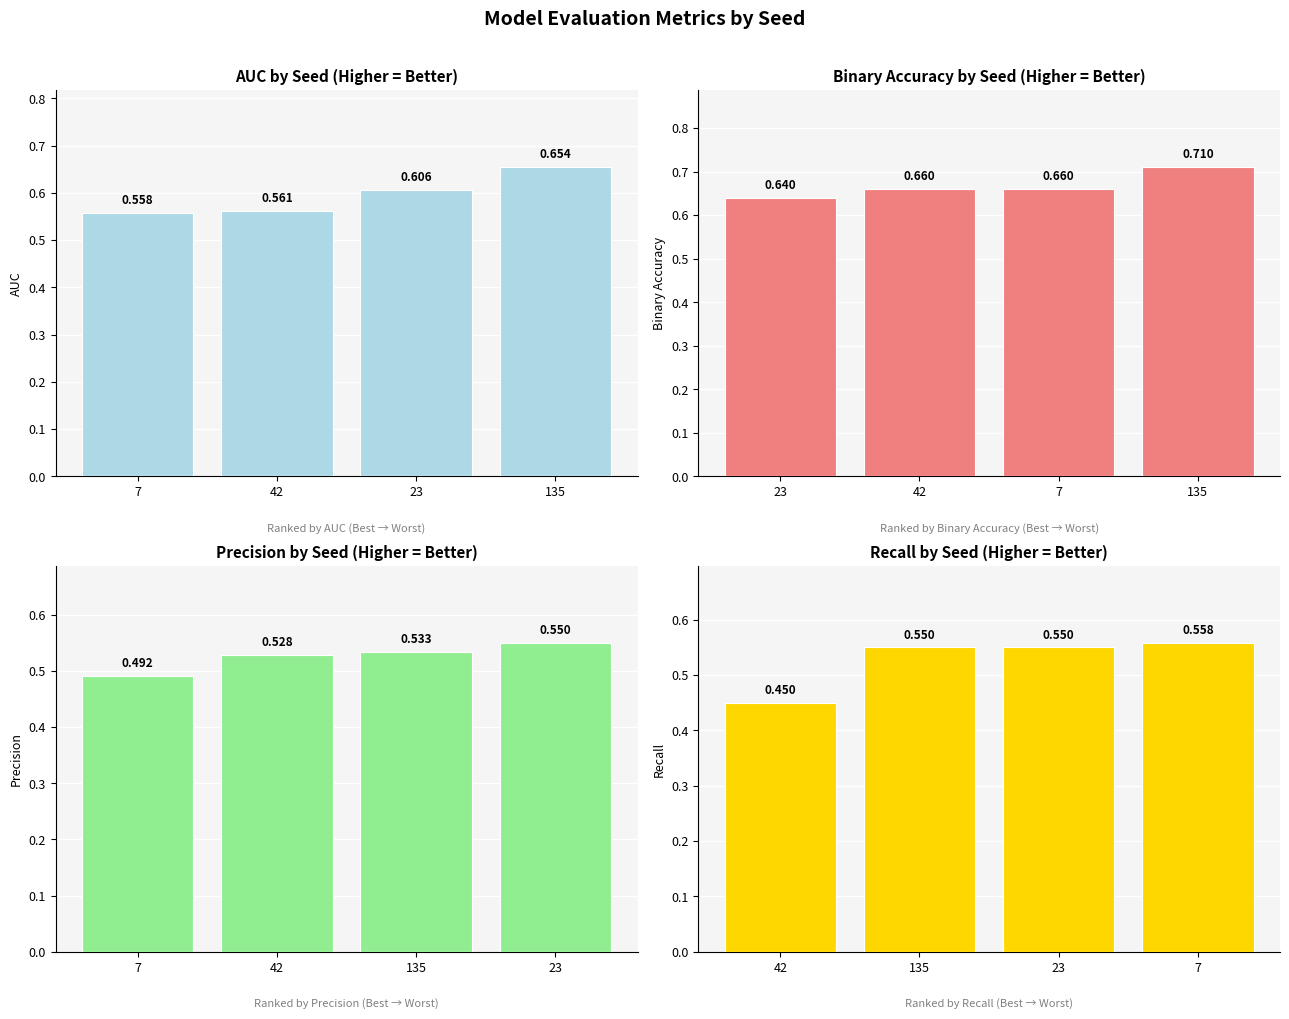

True or false: recall has a value of 0.6 at 23.

True